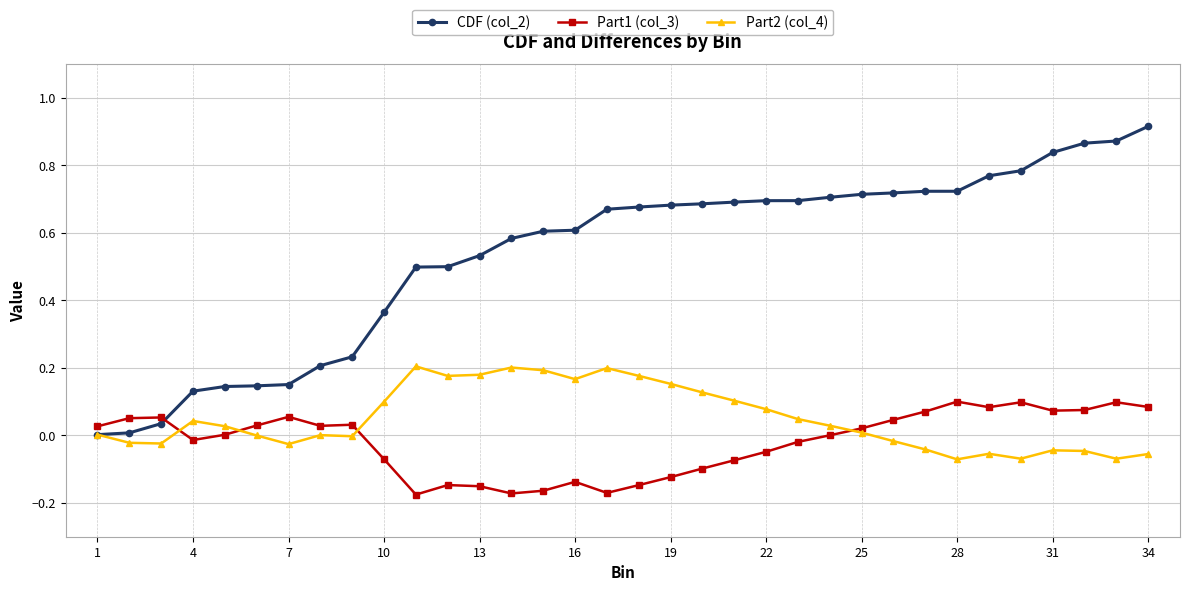

Which series has the largest range (max minus min)?

CDF (col_2)